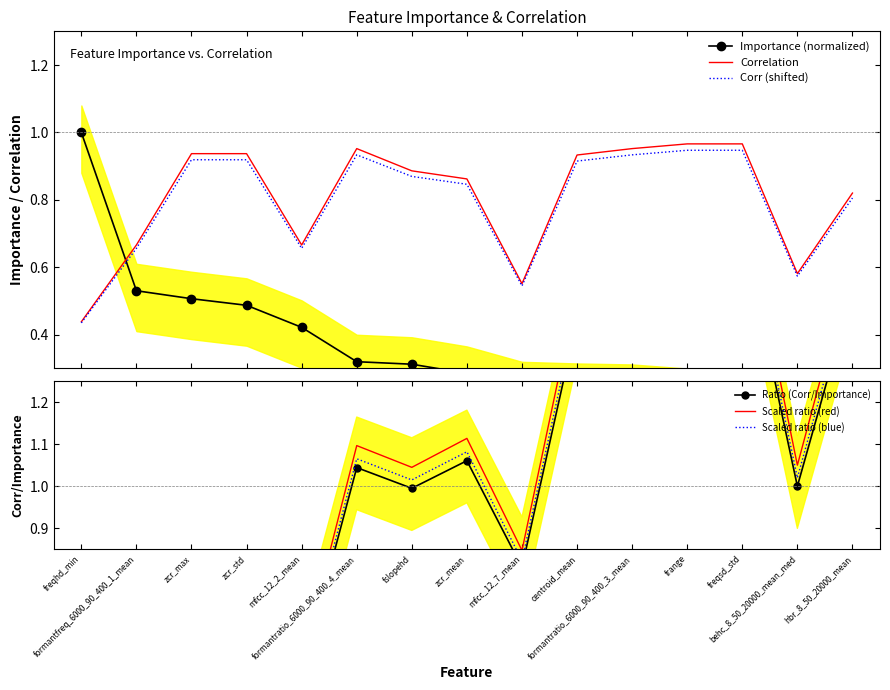

How many lines are shown in the chart?

6